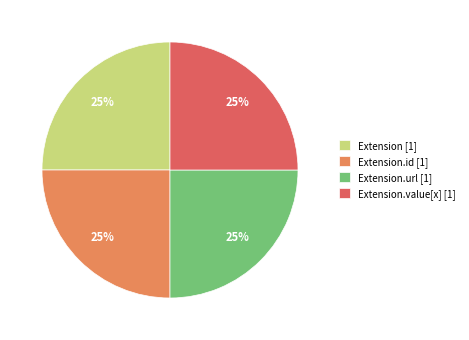

Approximately how many times larger is the value at Extension.url [1] compared to Extension [1]?

1.0